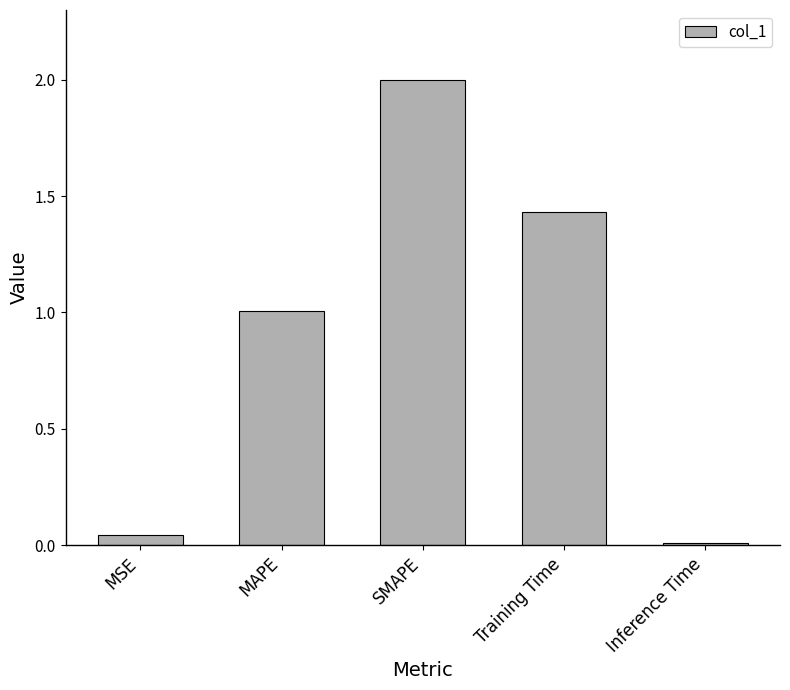

What is the label of the 1st bar from the left?

MSE